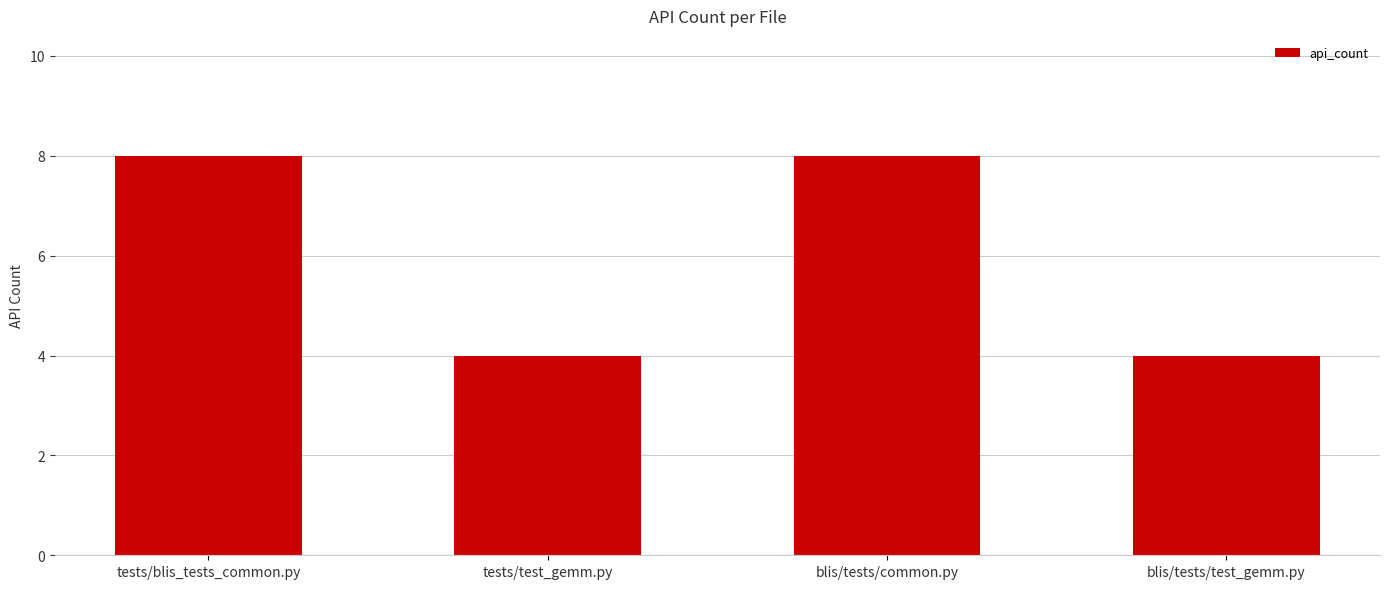

What is the smallest value displayed?

4